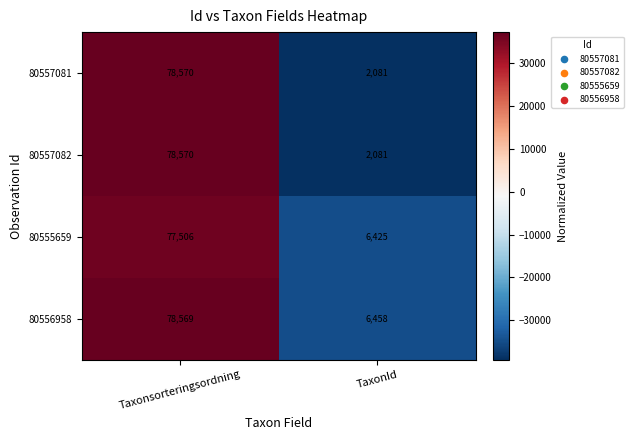

Rank the categories by 80556958 value from lowest to highest.

TaxonId, Taxonsorteringsordning